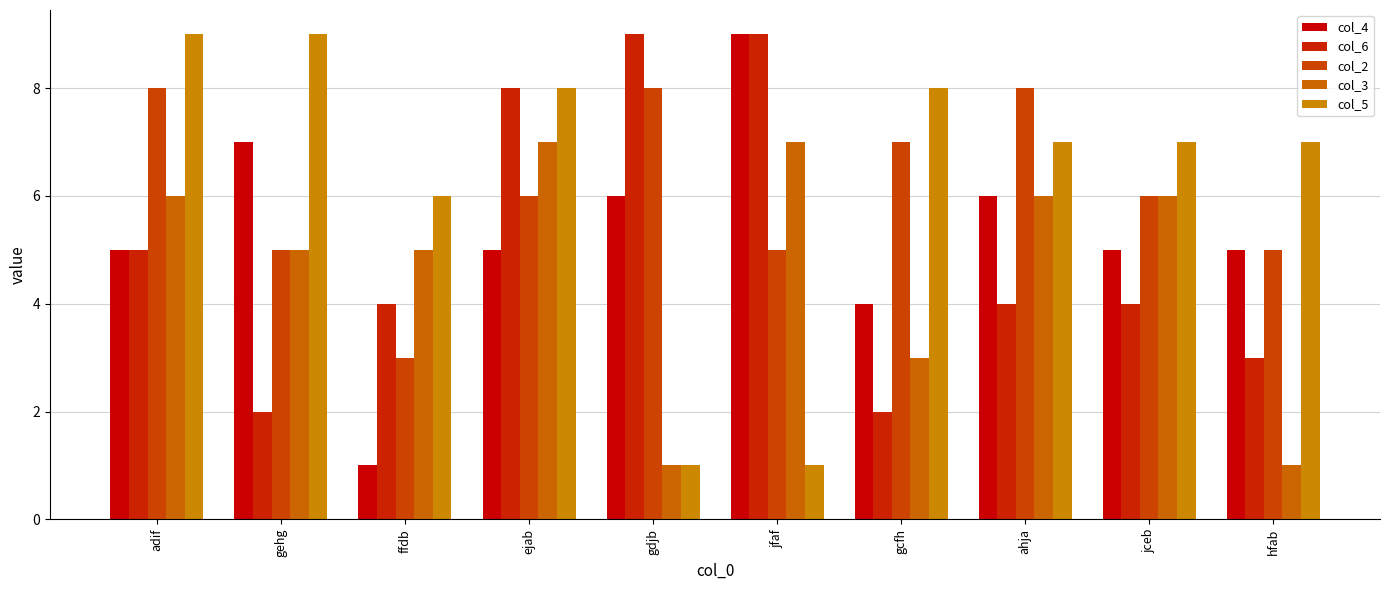

Rank the series at gcfh from highest to lowest value.

col_5, col_2, col_4, col_3, col_6